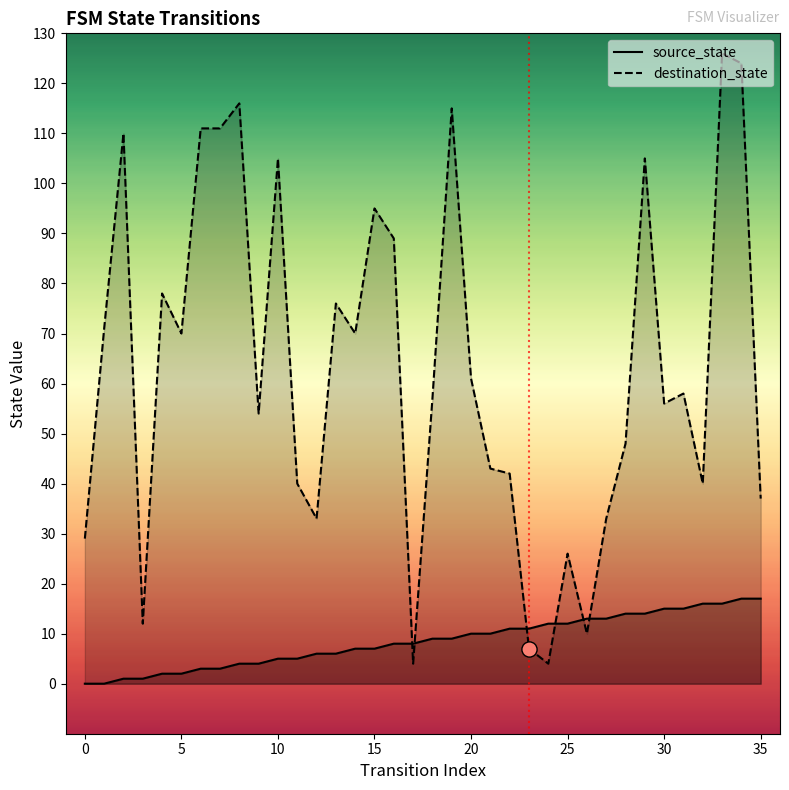

Is the value of source_state at 27 greater than the value of destination_state at 25?

No